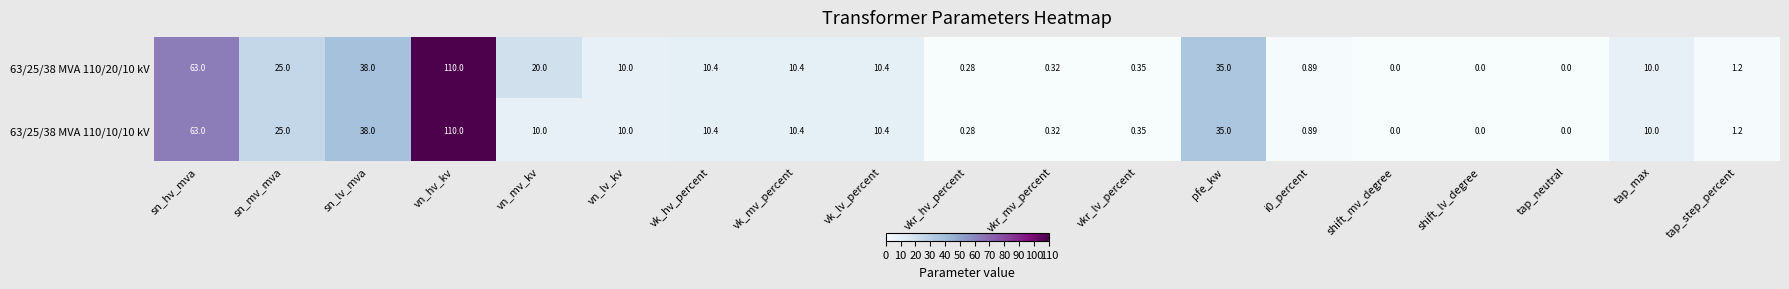

Rank the series by their average value, from lowest to highest.

63/25/38 MVA 110/10/10 kV, 63/25/38 MVA 110/20/10 kV